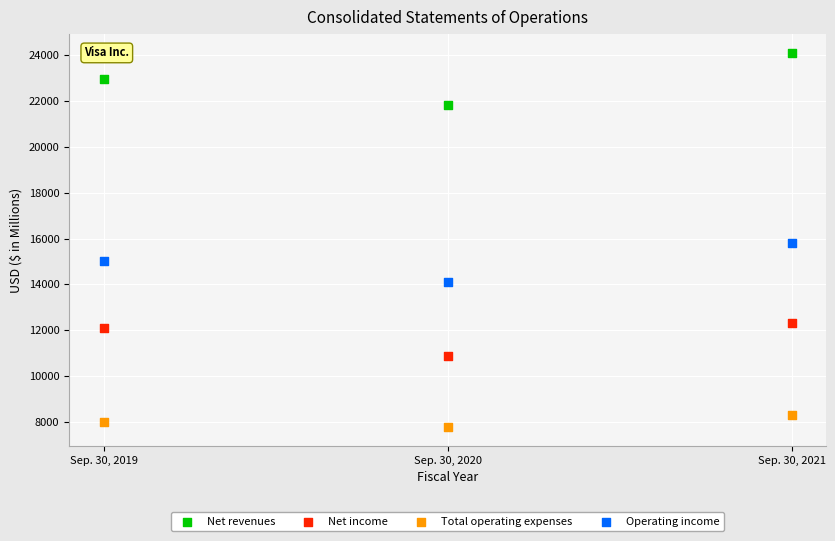

Which series contains the highest Y value?

Net revenues